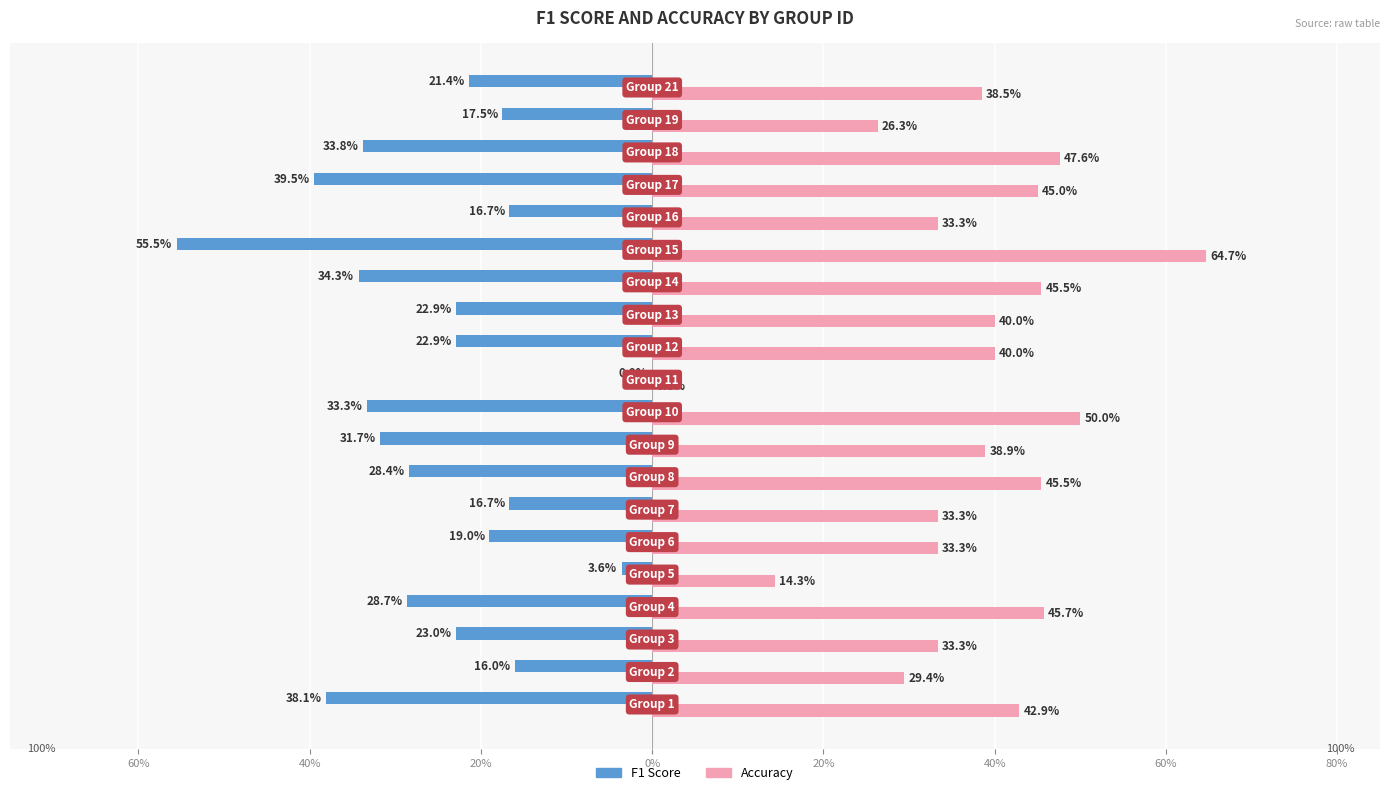

What are all the series names shown in the legend?

F1 Score, Accuracy